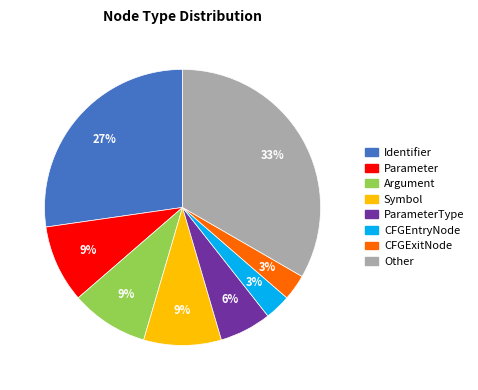

How many segments does this pie chart have?

8